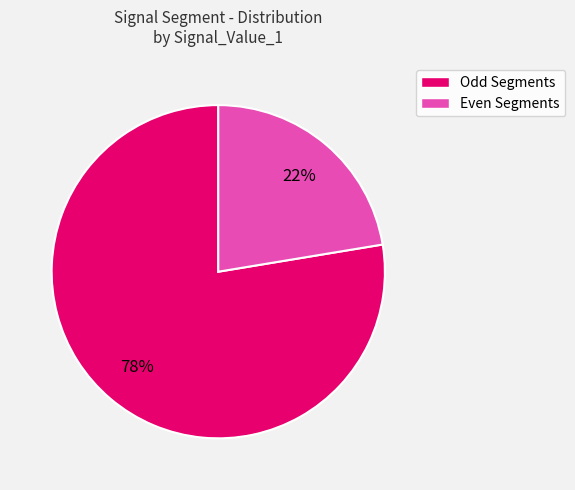

How many segments does this pie chart have?

2